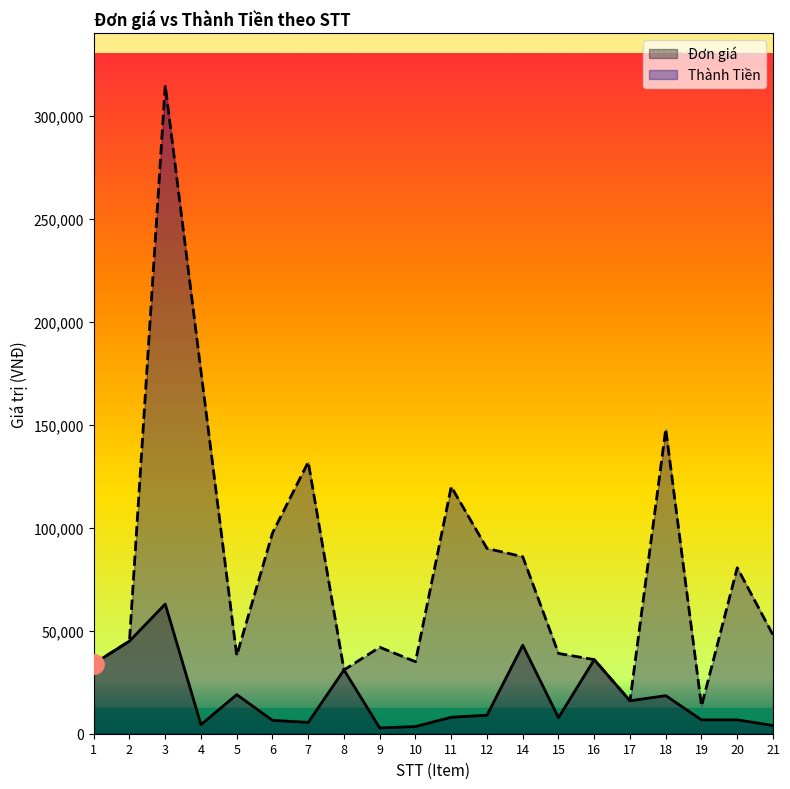

Which series has the largest total across all categories?

Thành Tiền